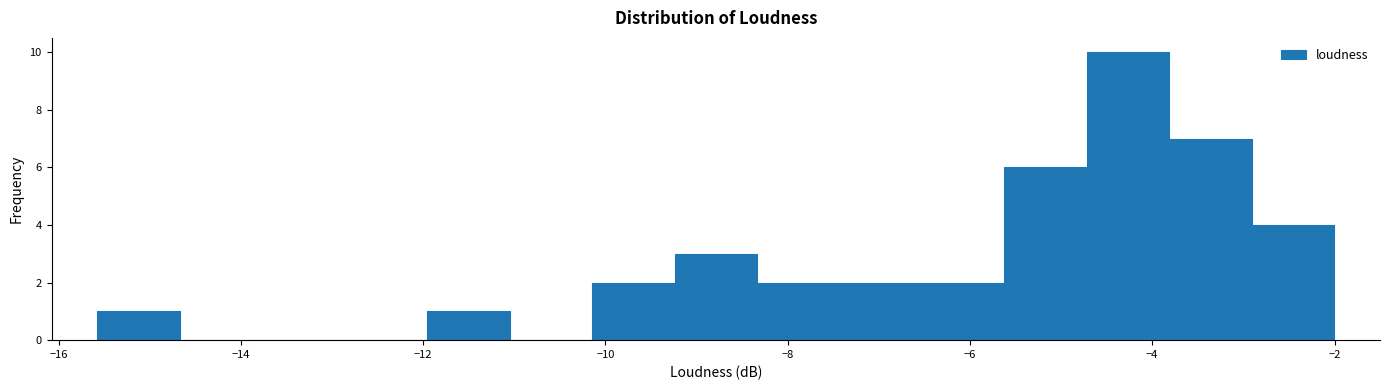

Reading left to right, list every bar in this chart as the range it spans on the x-axis followed by its height. Neither the bar edges nor the heights are printed on the chart, so give them approximately, as read against the axes.

-15.6 to -14.6: 1
-14.6 to -13.8: 0
-13.8 to -12.8: 0
-12.8 to -12.0: 0
-12.0 to -11.0: 1
-11.0 to -10.2: 0
-10.2 to -9.2: 2
-9.2 to -8.4: 3
-8.4 to -7.4: 2
-7.4 to -6.6: 2
-6.6 to -5.6: 2
-5.6 to -4.8: 6
-4.8 to -3.8: 10
-3.8 to -3.0: 7
-3.0 to -2.0: 4